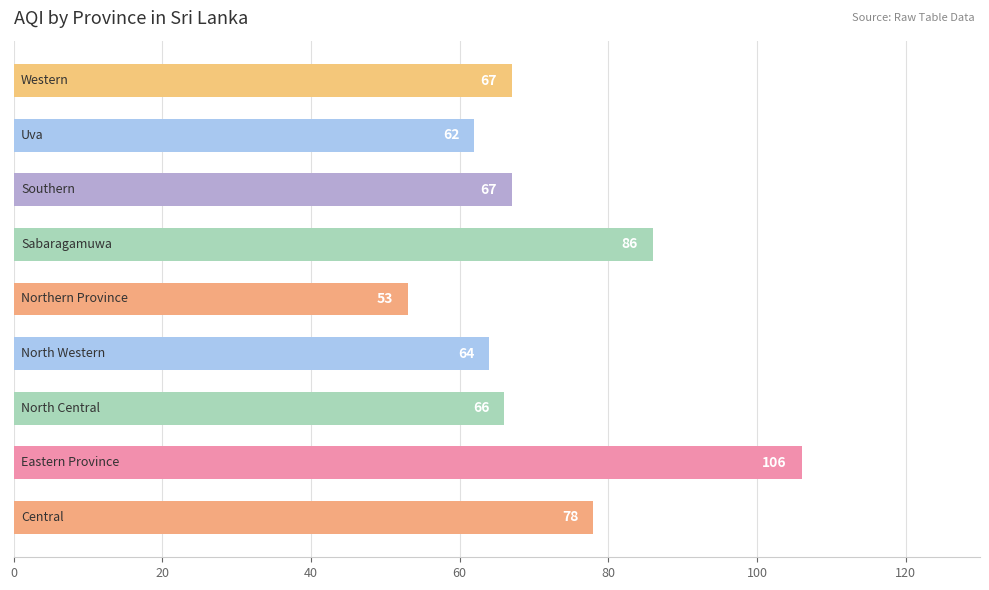

What is the average value?

72